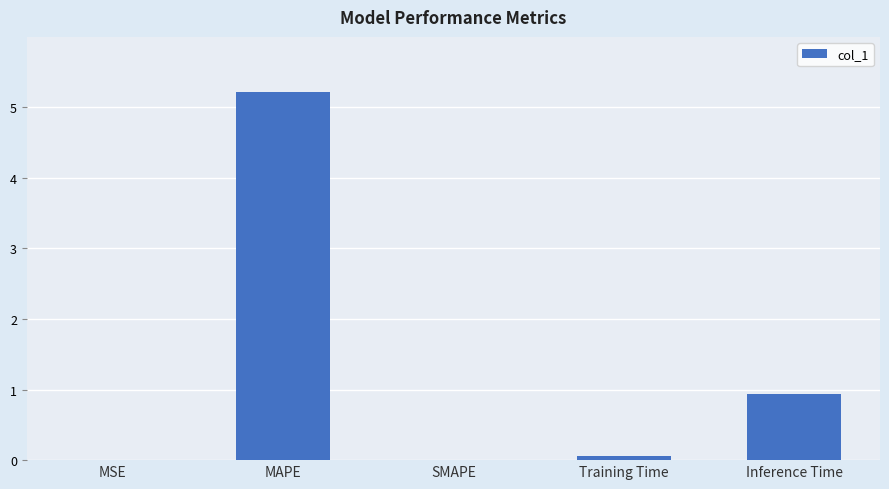

Which label corresponds to the largest value in the chart?

MAPE